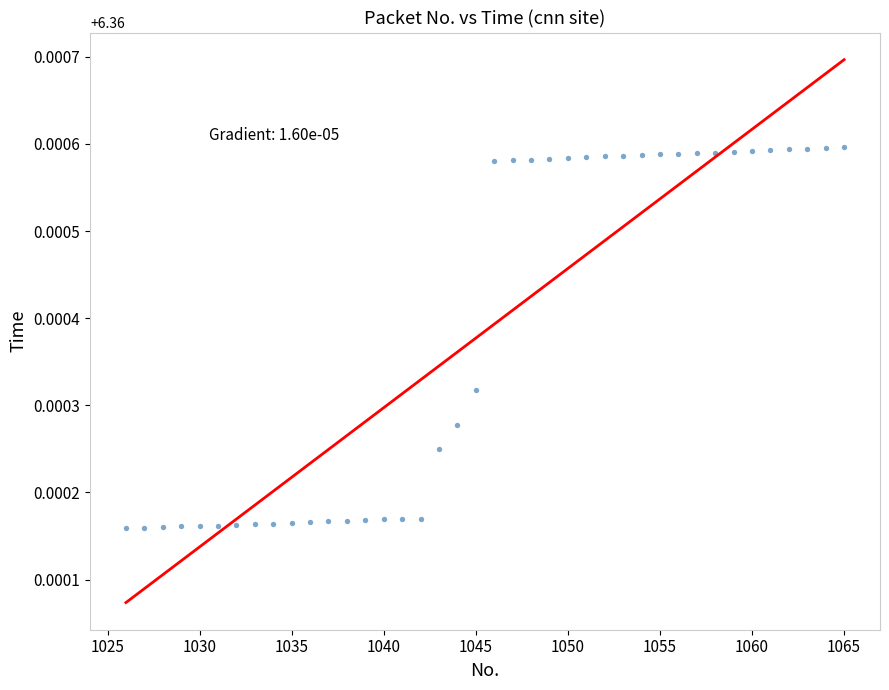

What is the range of X values (max minus min)?

39.0